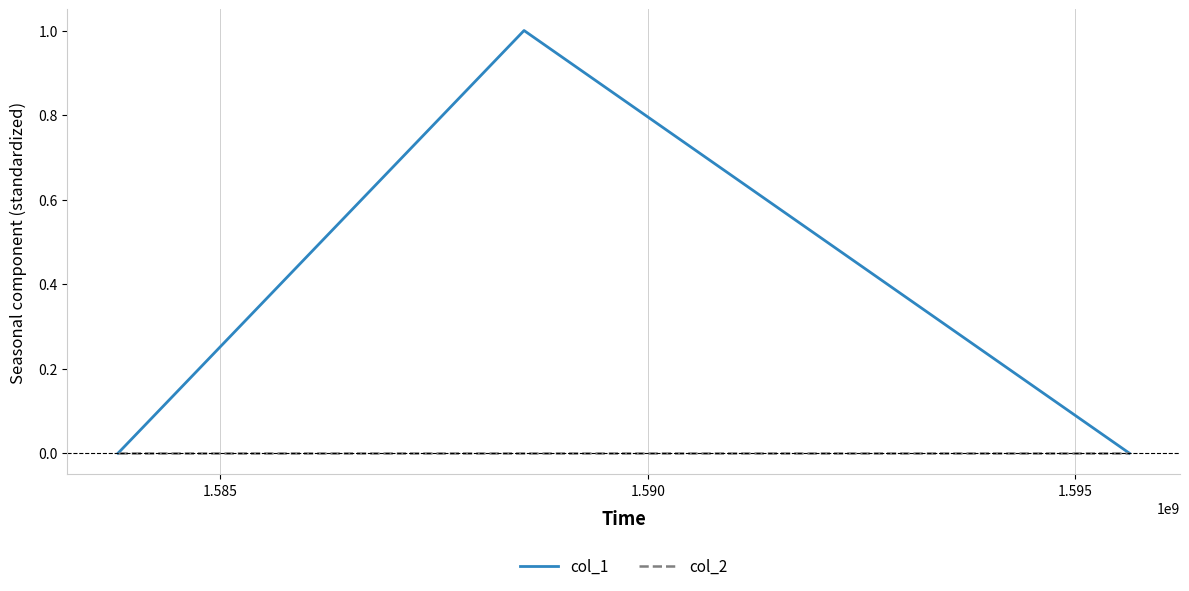

What are all the series names shown in the legend?

col_1, col_2